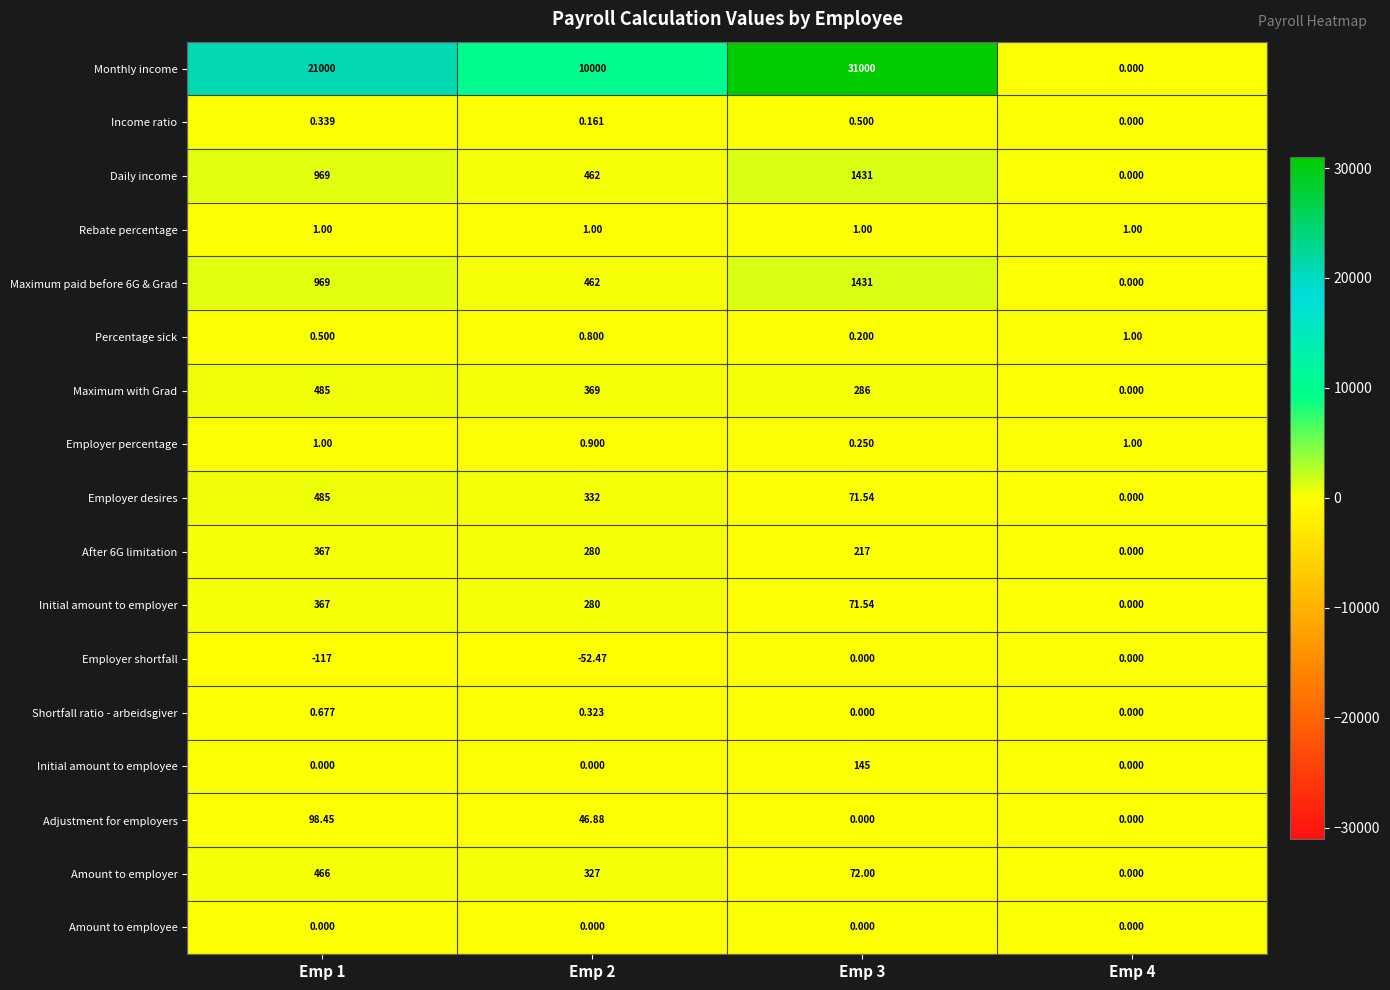

Which label corresponds to the smallest value in the chart?

Emp 1